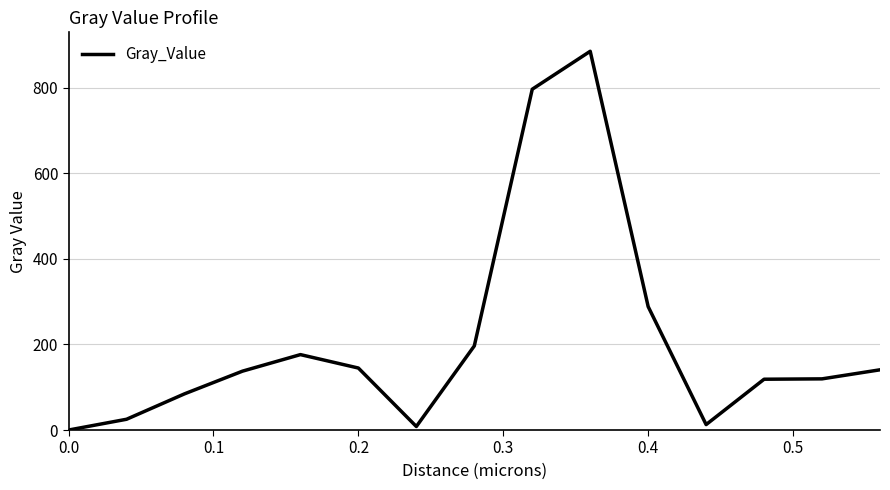

True or false: there are more than 0 points higher than both neighbors.

True